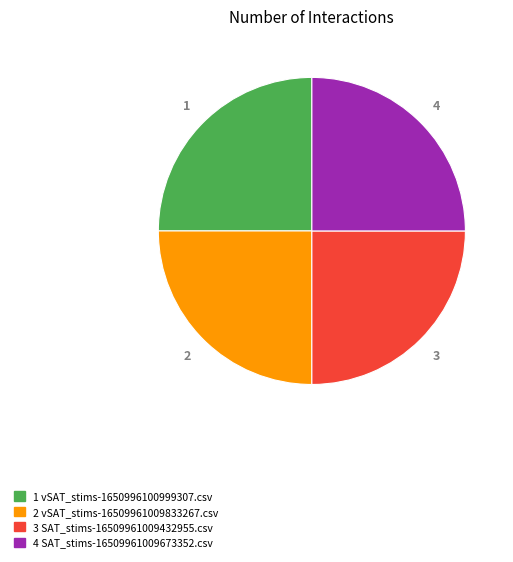

How many slices are in this pie chart?

4